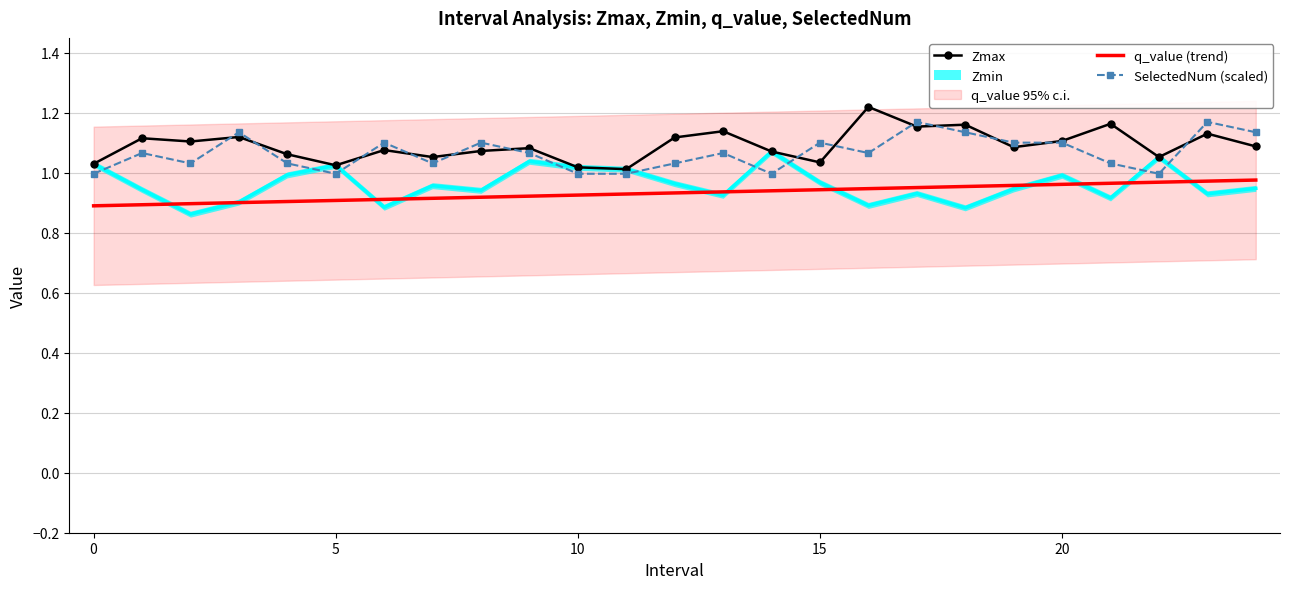

The Zmax series shows 0.5 at 15. True or false?

False